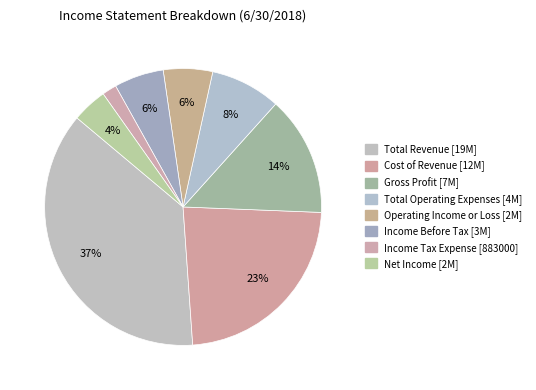

Does Total Operating Expenses account for over 50% of the chart?

No